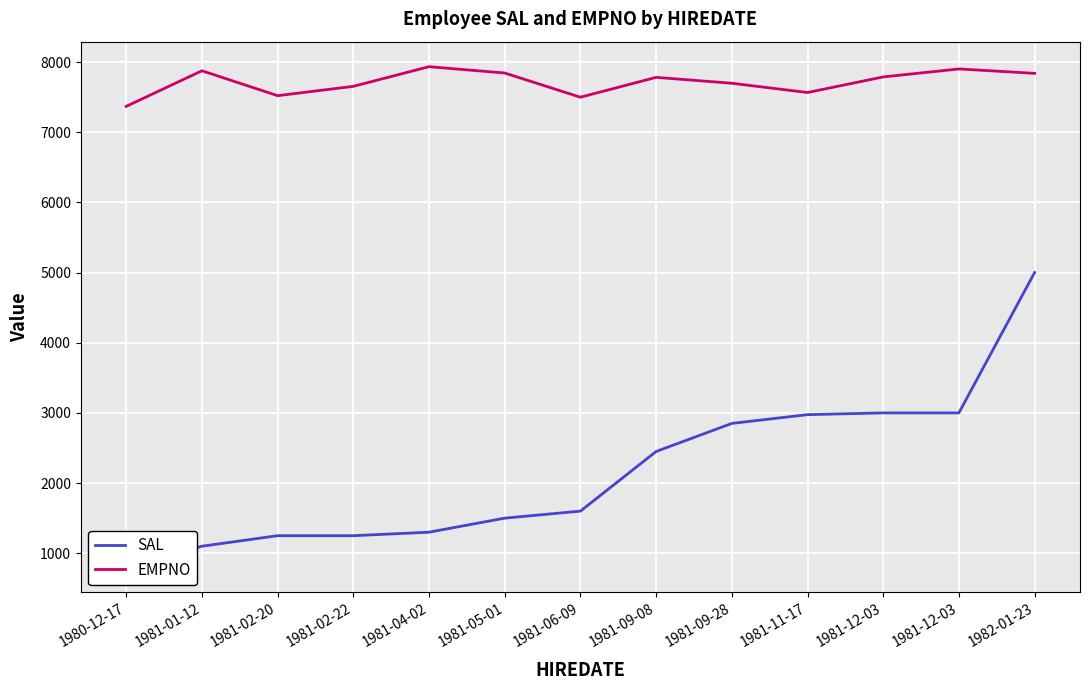

Which series has the largest total across all categories?

EMPNO